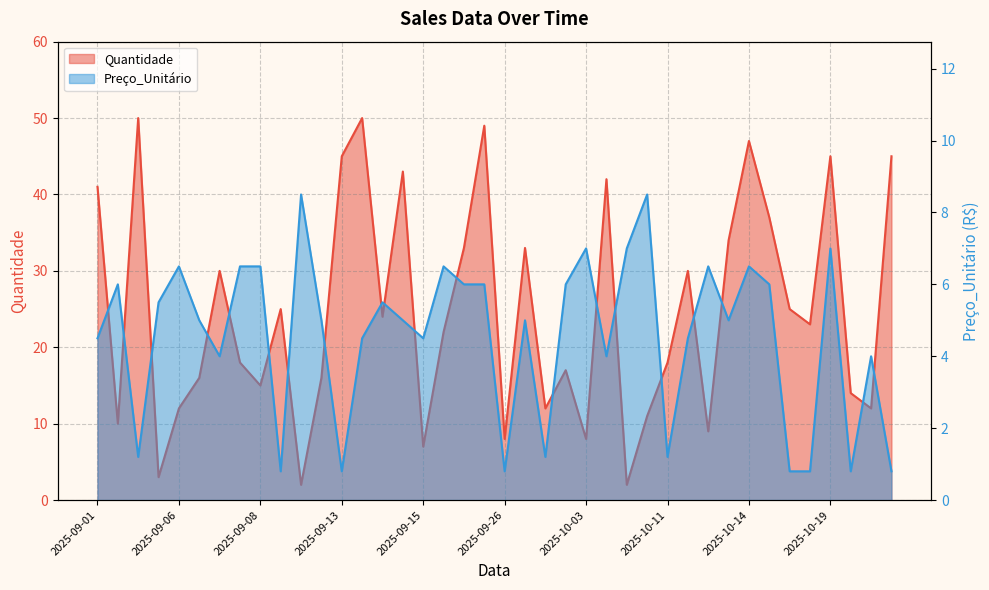

Which series has the largest total across all categories?

Quantidade